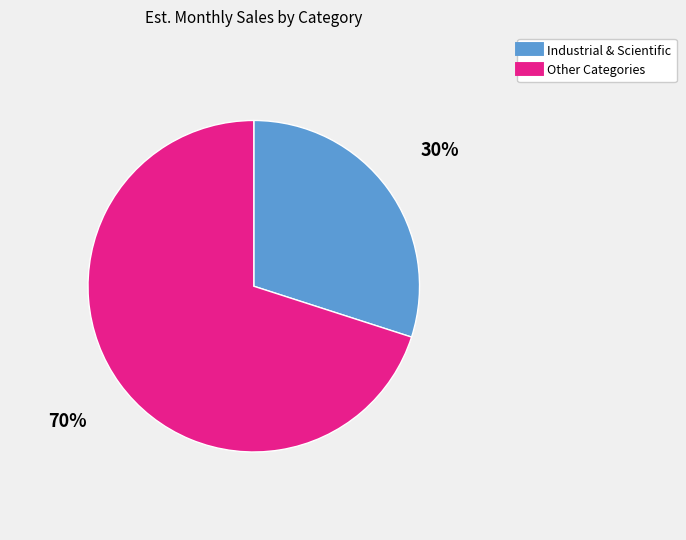

Is there a majority slice in this chart?

Yes